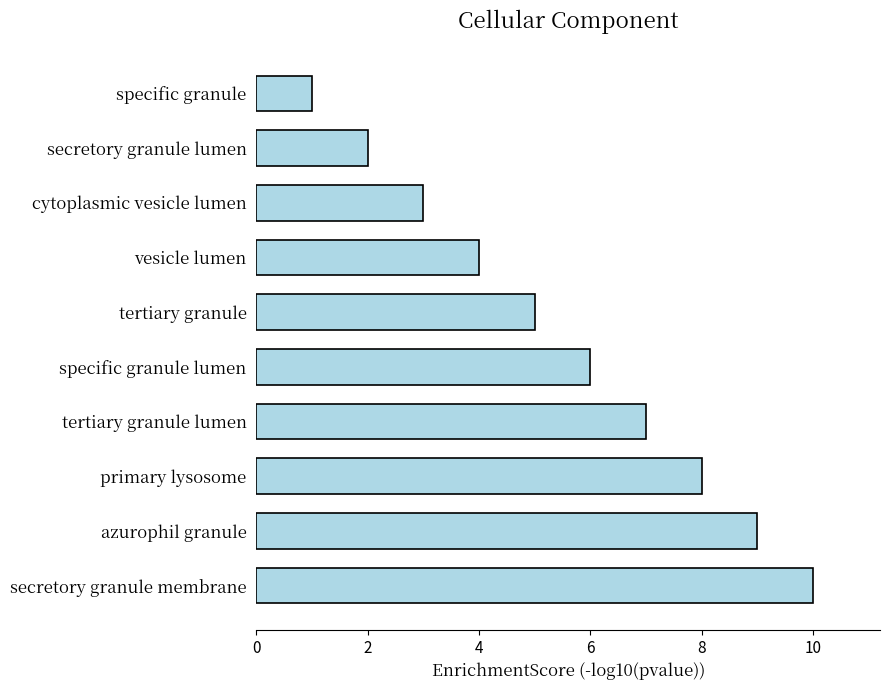

How many bars are there in total?

10